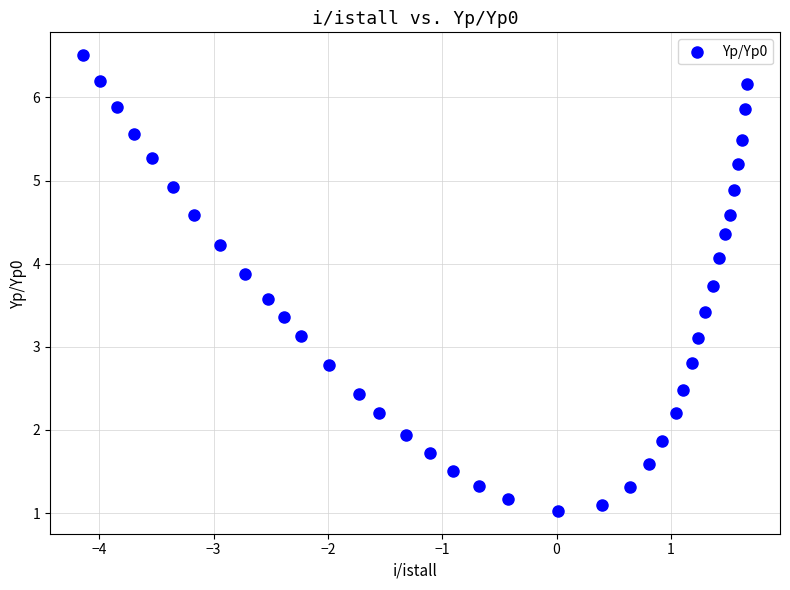

What is the range of X values (max minus min)?

5.8